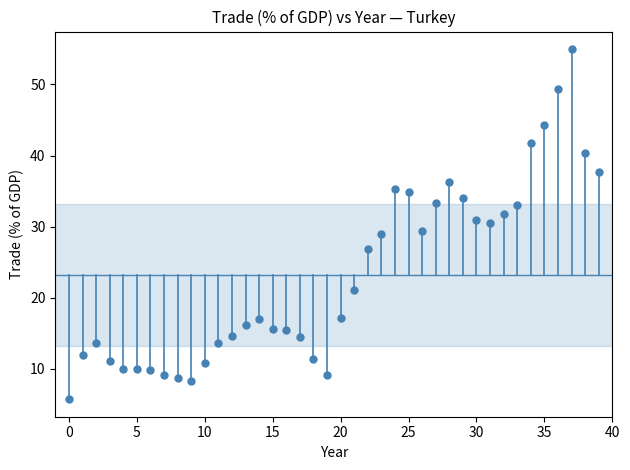

What is the range of Y values (max minus min)?

49.2